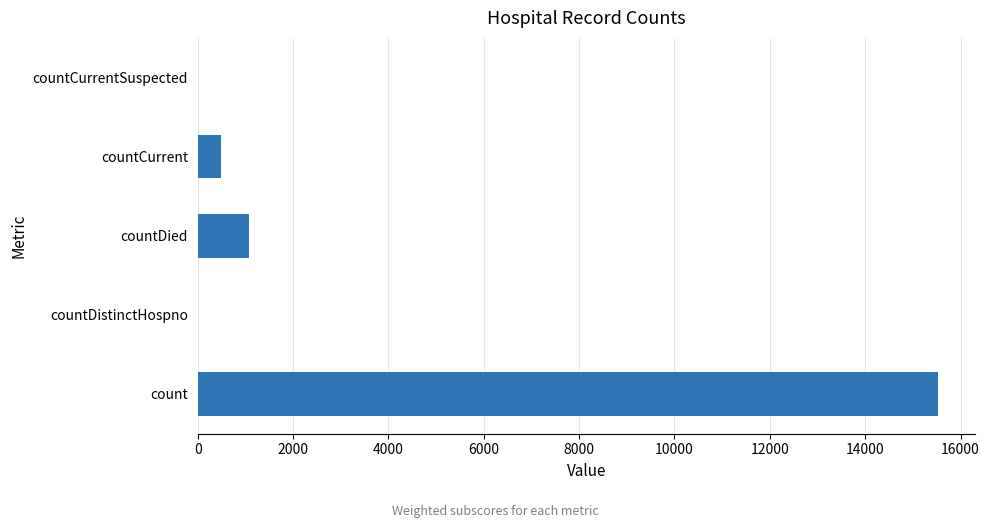

Where is the data nearest to the value 7766?

countDied